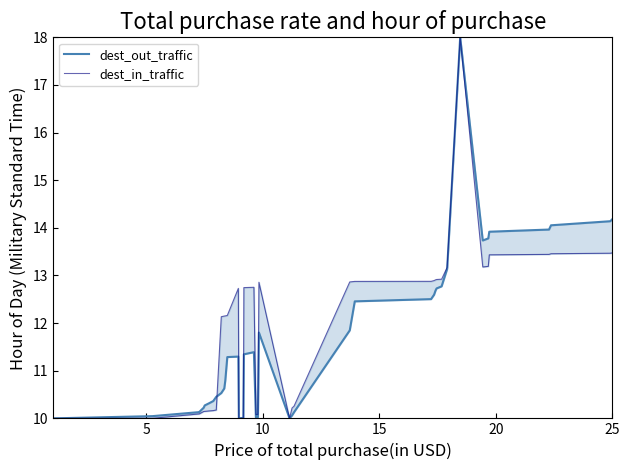

The value of dest_in_traffic at 37 is 8.6. True or false?

False